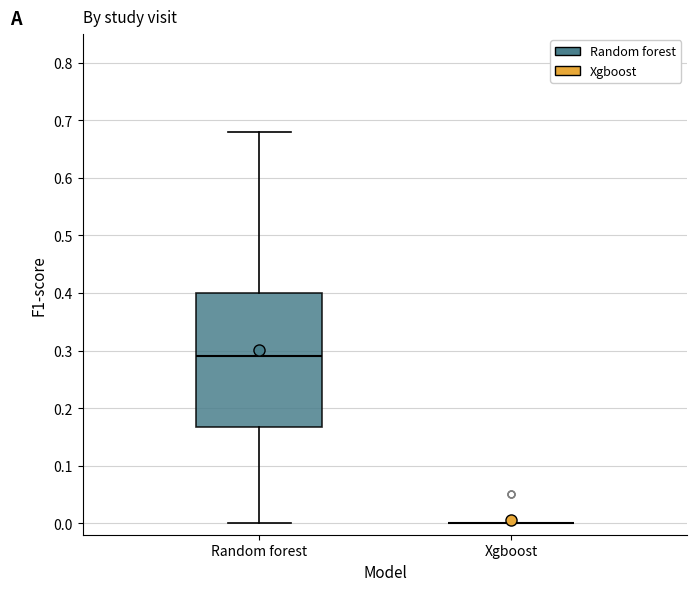

Comparing the boxes themselves (not the whiskers), which one is the tallest?

Random forest